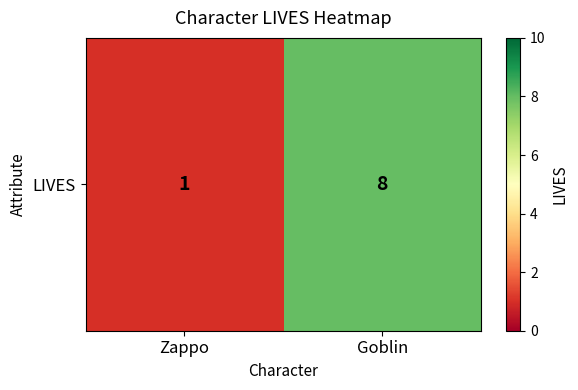

Reading right to left, extract all data points from this chart.

8	1